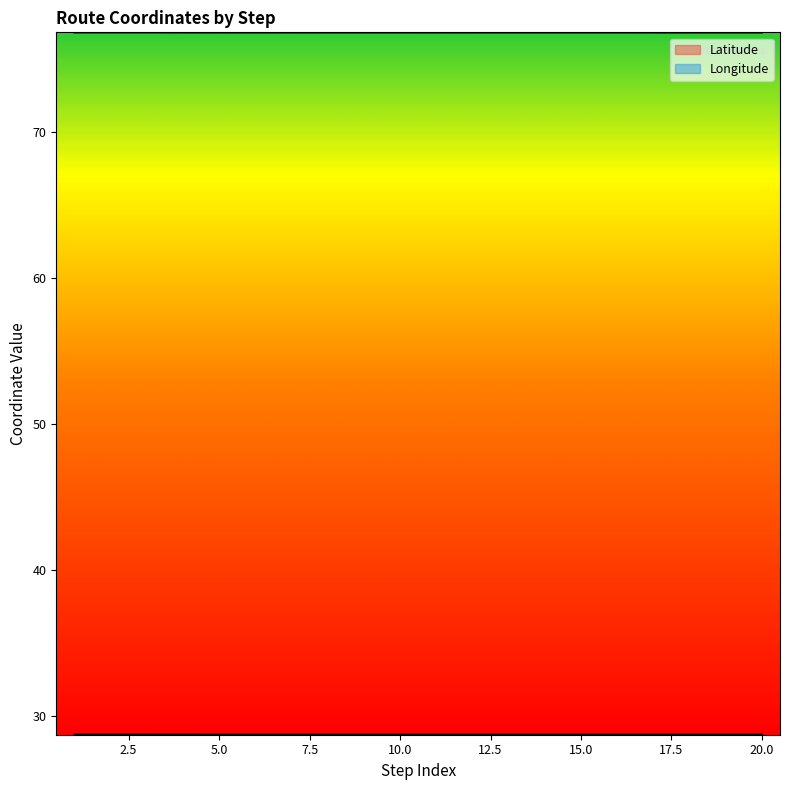

True or false: Longitude and Latitude cross at least once.

False